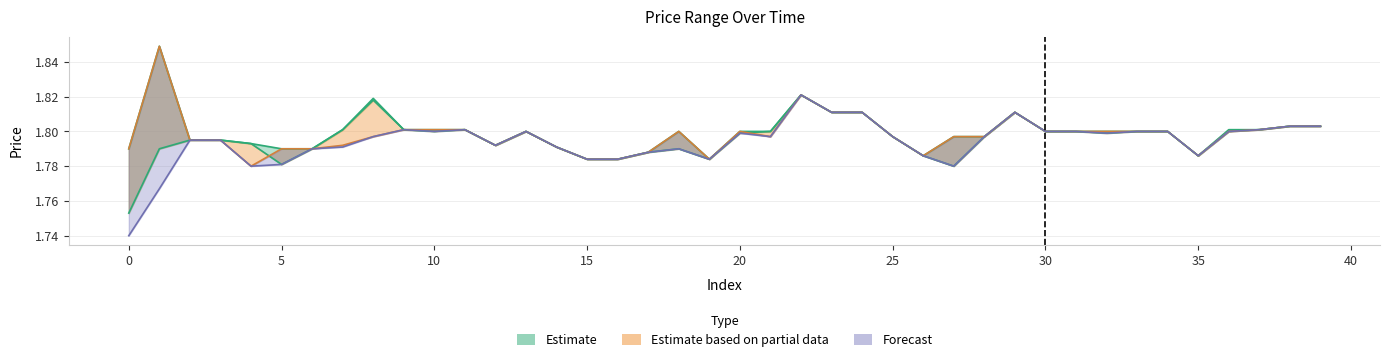

In high, how many points are lower than both neighbors (excluding endpoints)?

4